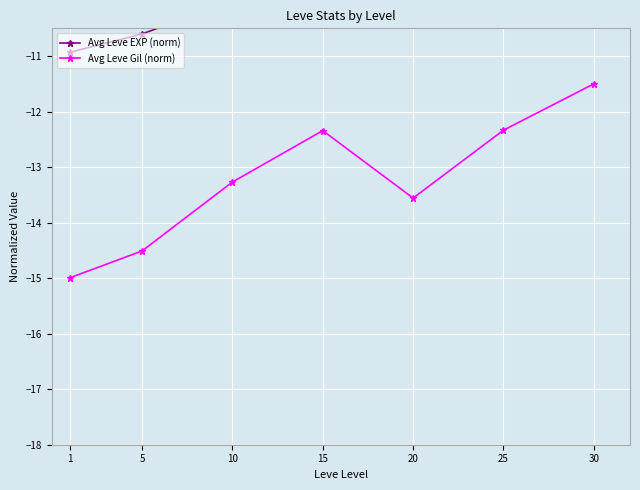

True or false: Avg Leve EXP (norm) has a value of -10.0 at 10.

True